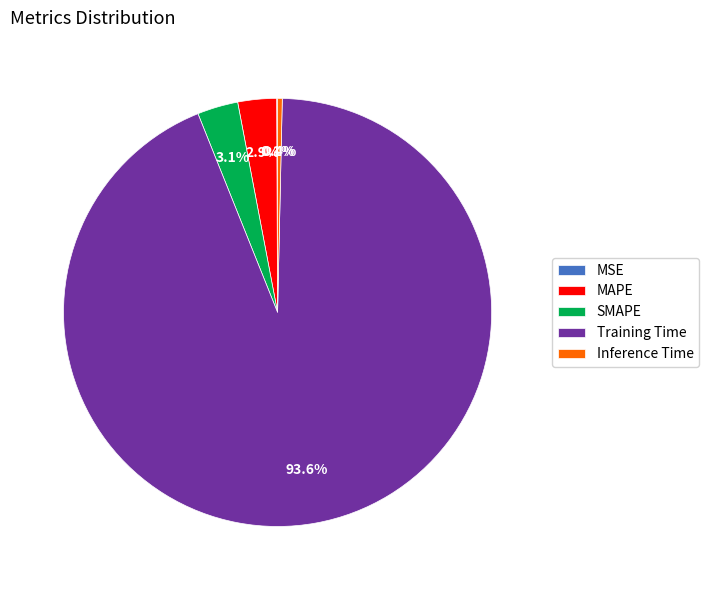

Between SMAPE and Inference Time, which is larger?

SMAPE